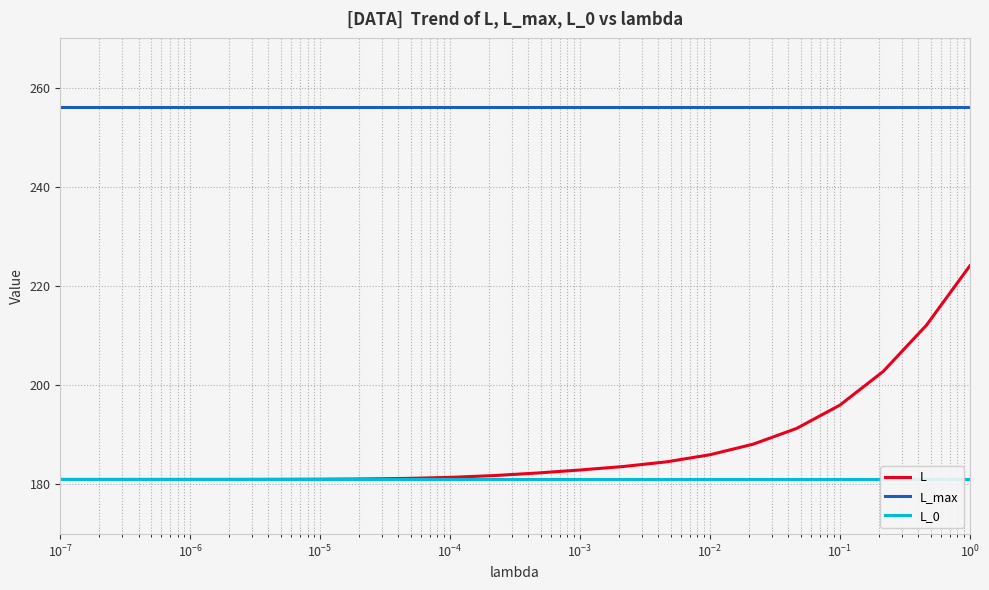

What is the minimum value for L?

181.0